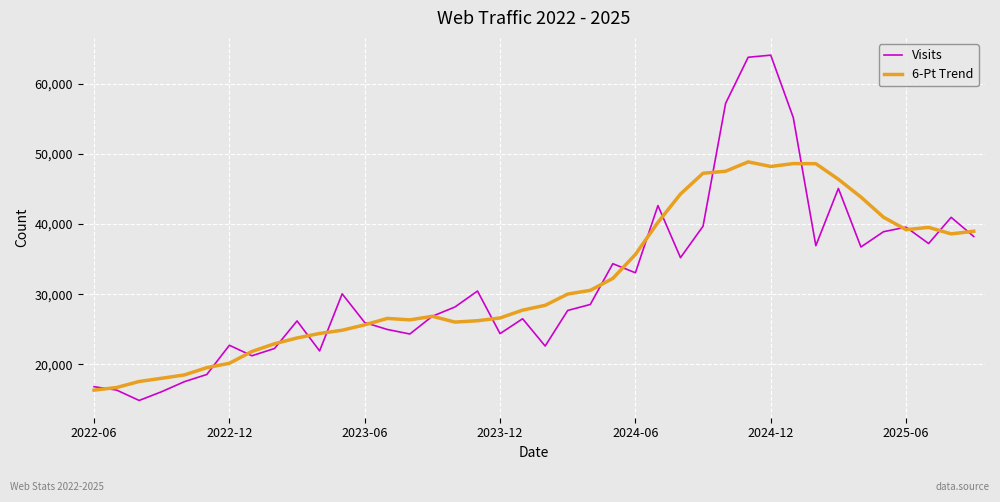

Count the number of categories in the chart.

40